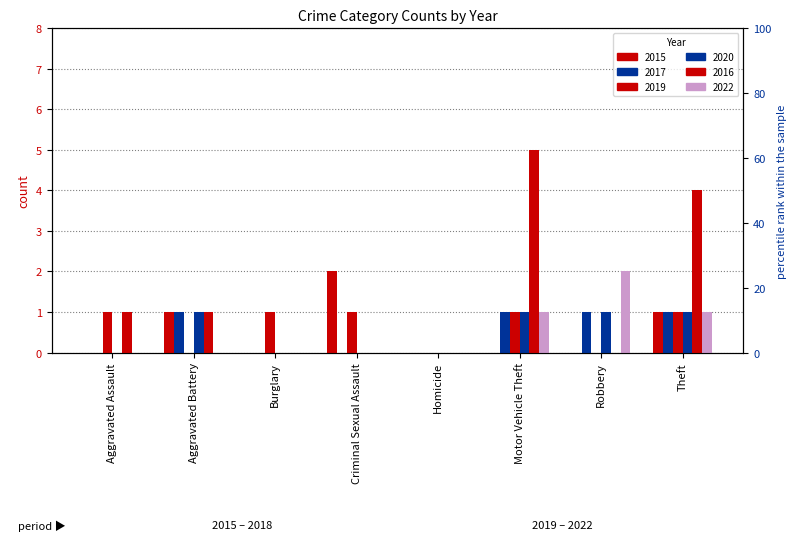

Which series has the widest spread of values?

2016